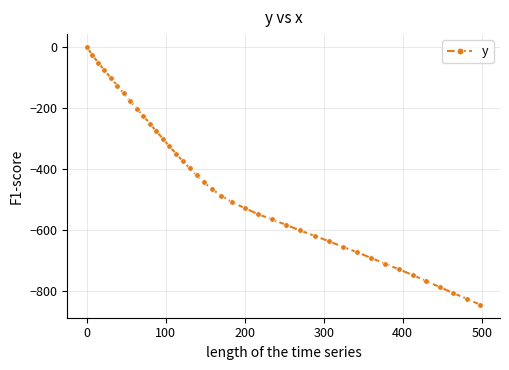

What is the average value?

-452.3